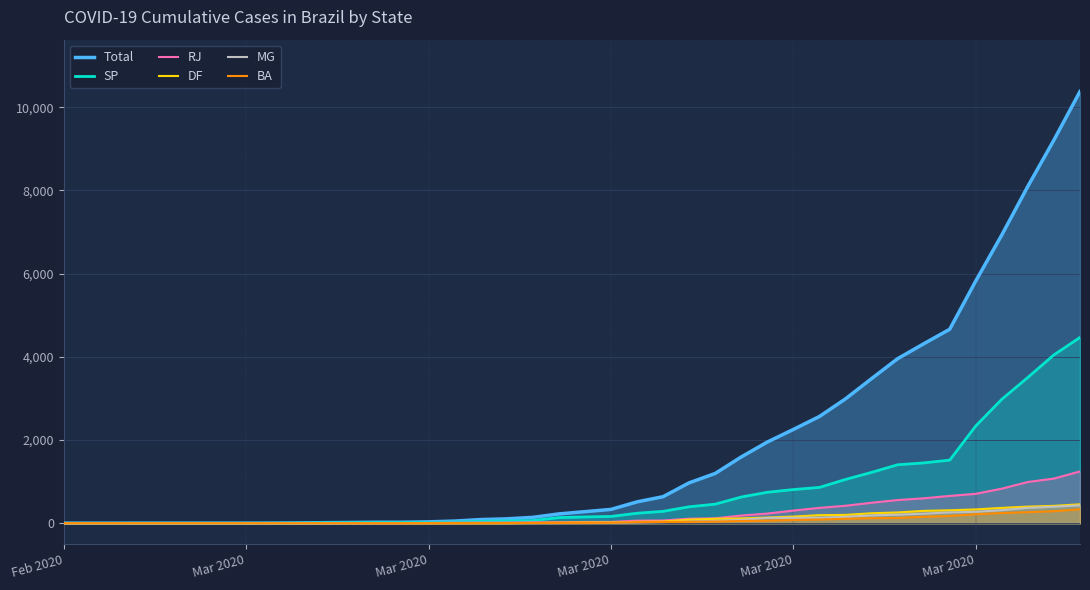

Which label corresponds to the smallest value in the chart?

Feb 2020